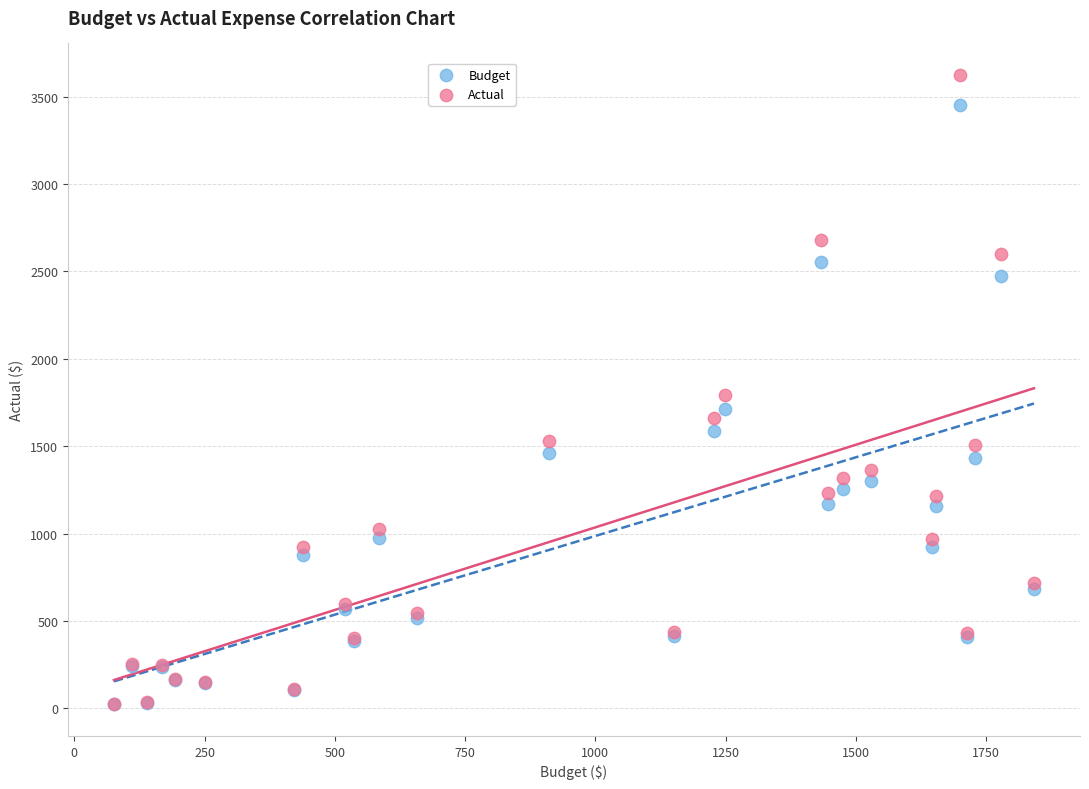

Which series contains the highest Y value?

Actual